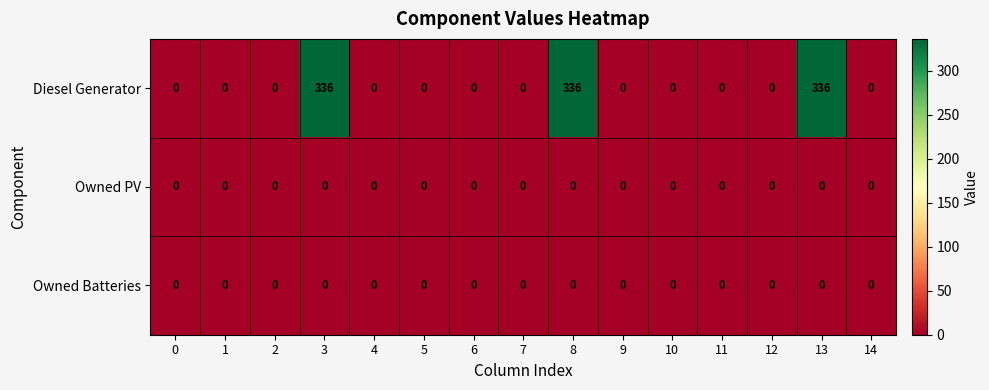

How many data points does each series have?

15